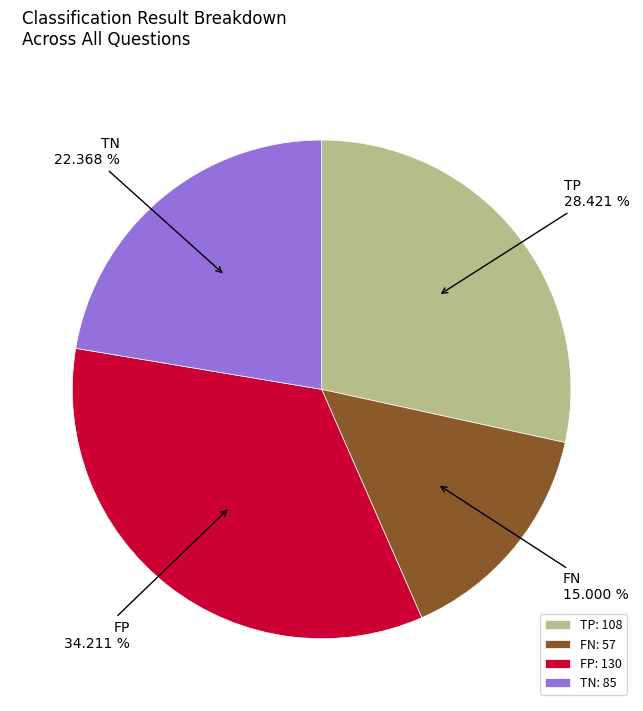

Is it true that TN is 13% of the pie?

False